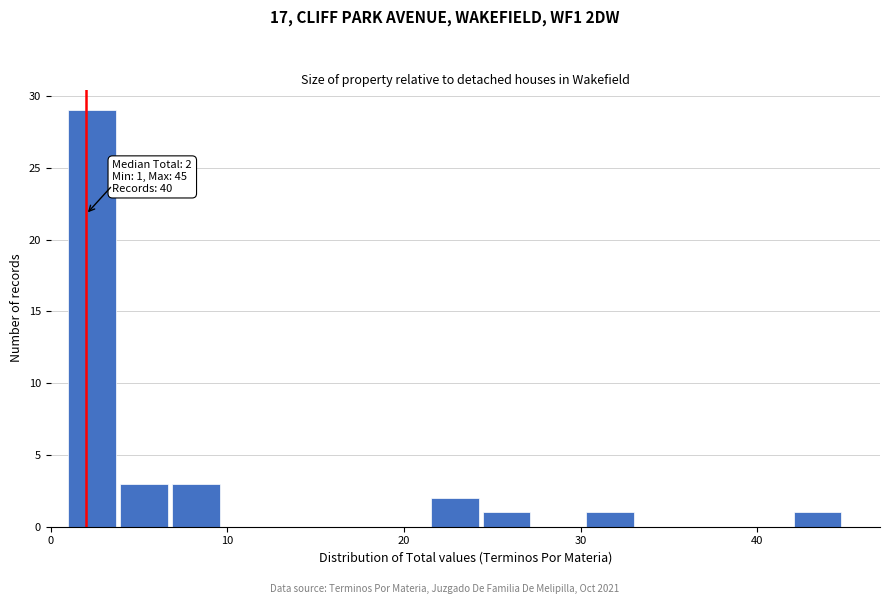

Read against the x-axis, roughly where is the centre of the tallest bar?

2